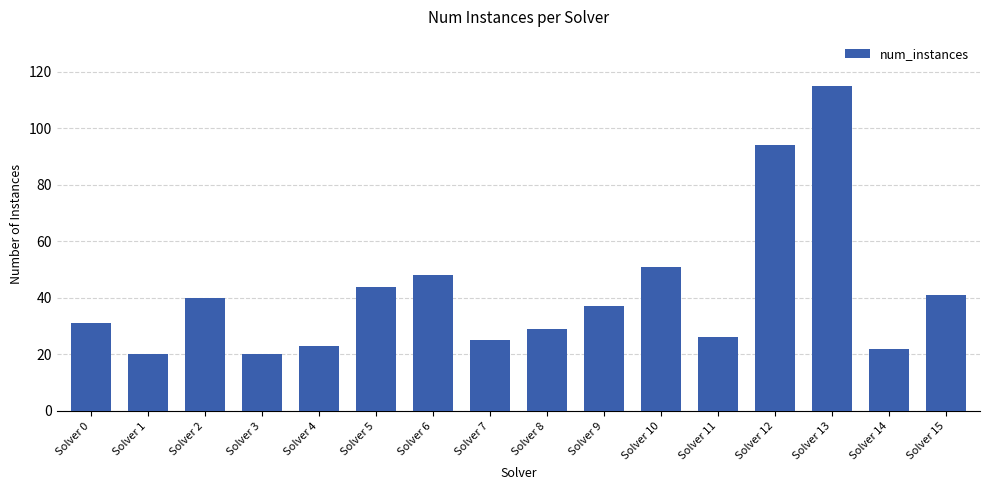

How many distinct data groups are displayed?

1